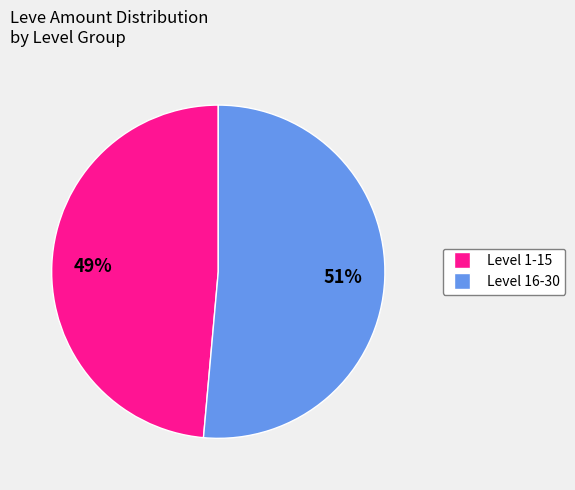

Does any single category account for the majority?

Yes